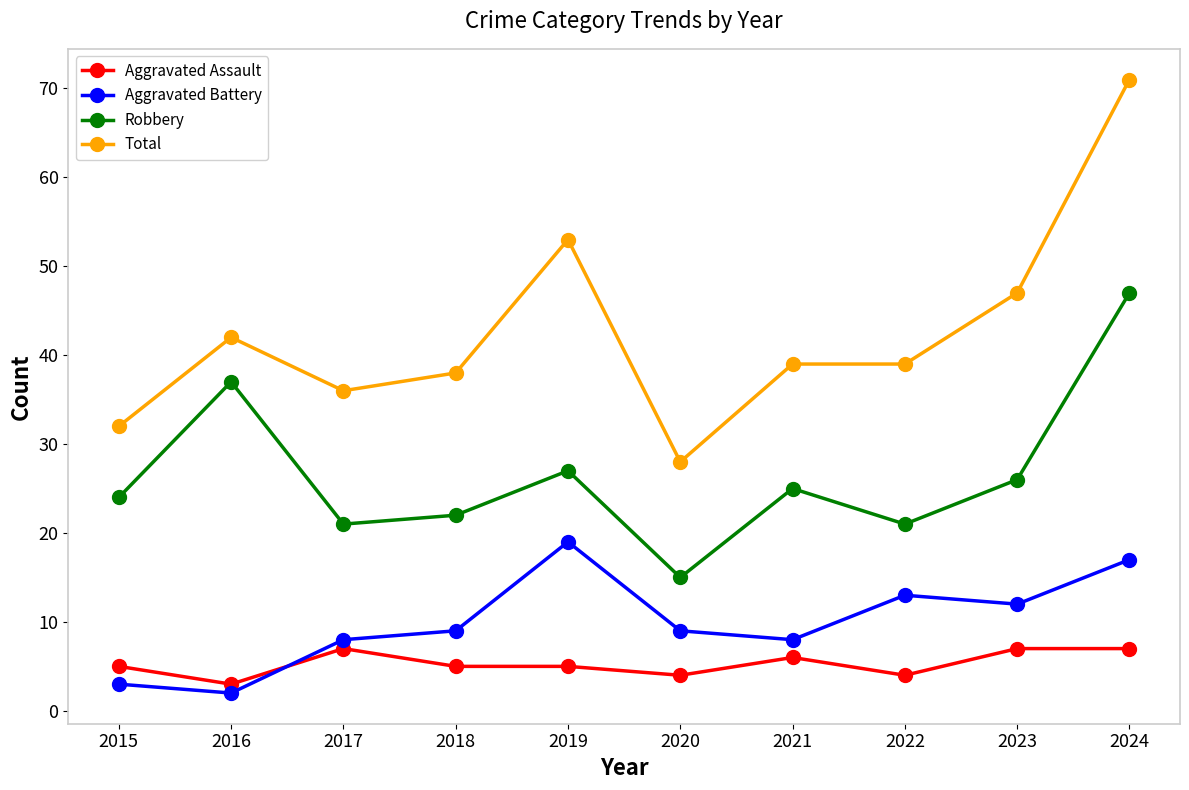

How many distinct data groups are displayed?

4